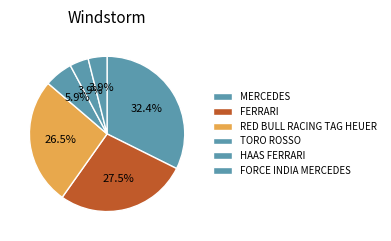

How many segments does this pie chart have?

6